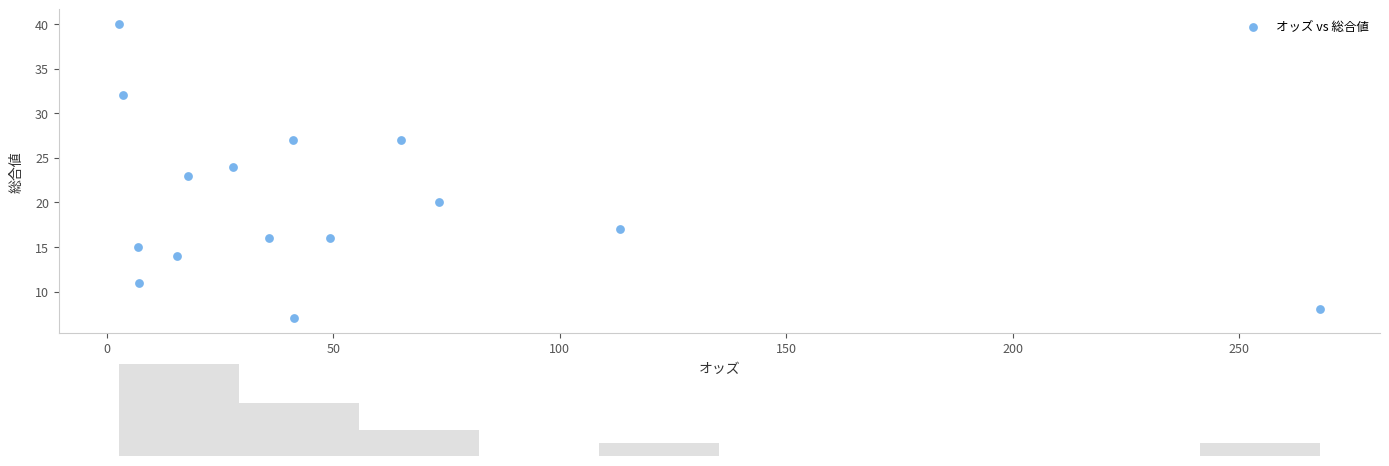

What is the range of Y values (max minus min)?

33